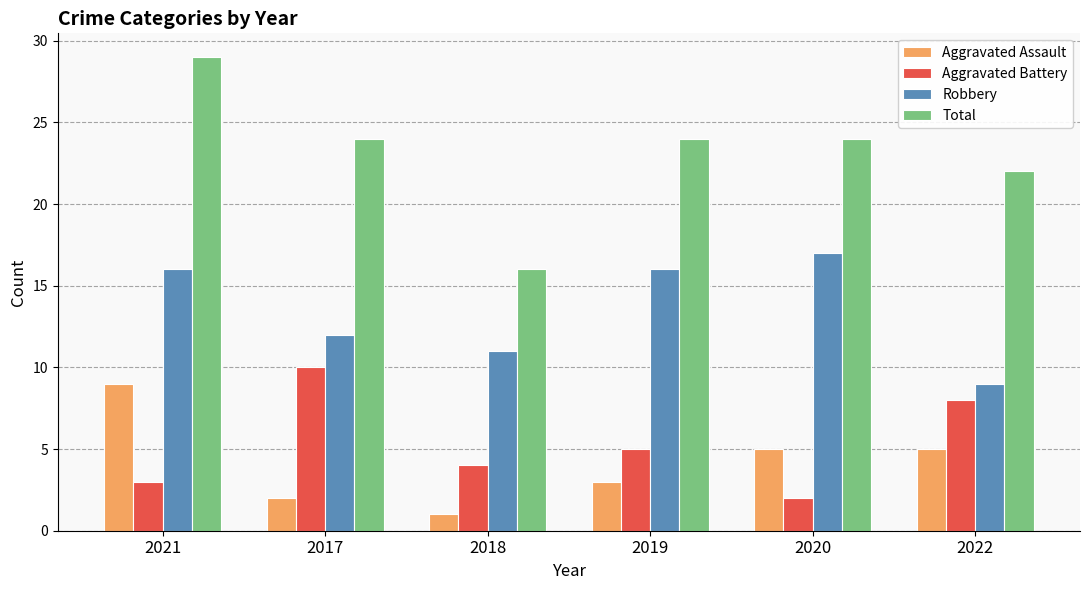

How many data points does each series have?

6